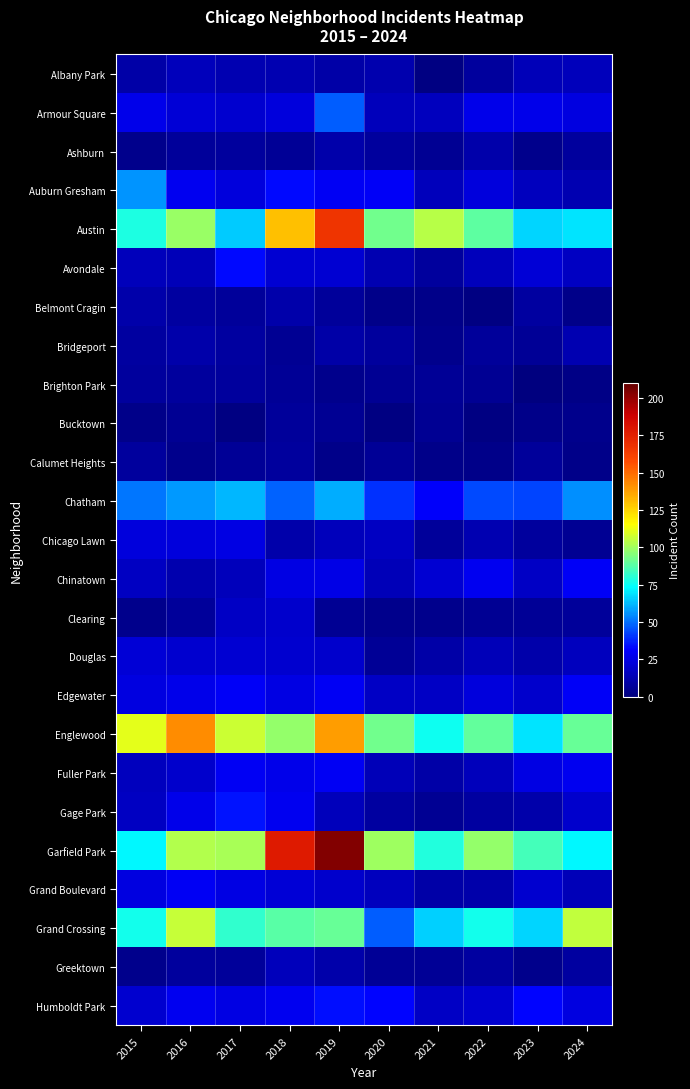

List the series in order of their peak value, lowest first.

Bucktown, Brighton Park, Calumet Heights, Ashburn, Belmont Cragin, Bridgeport, Albany Park, Greektown, Clearing, Douglas, Chicago Lawn, Fuller Park, Grand Boulevard, Chinatown, Edgewater, Avondale, Humboldt Park, Gage Park, Armour Square, Auburn Gresham, Chatham, Grand Crossing, Englewood, Austin, Garfield Park